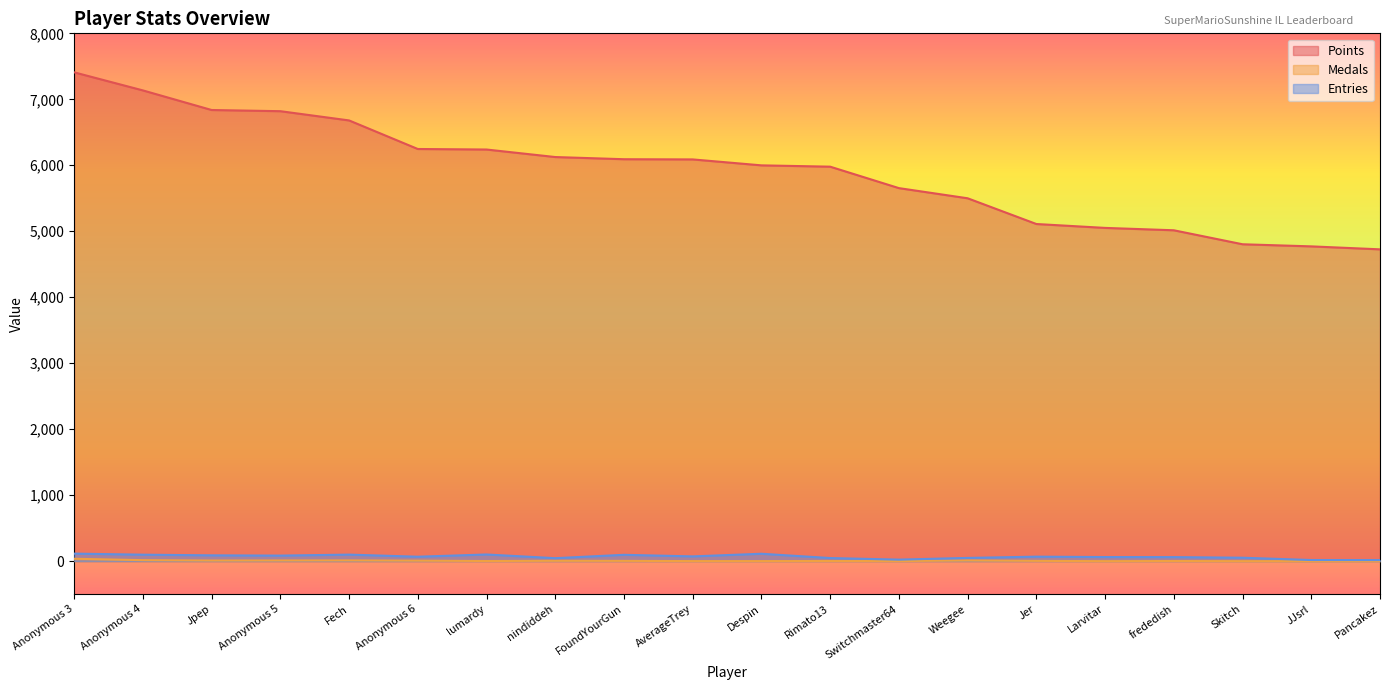

At which label does Points reach its minimum?

Pancakez